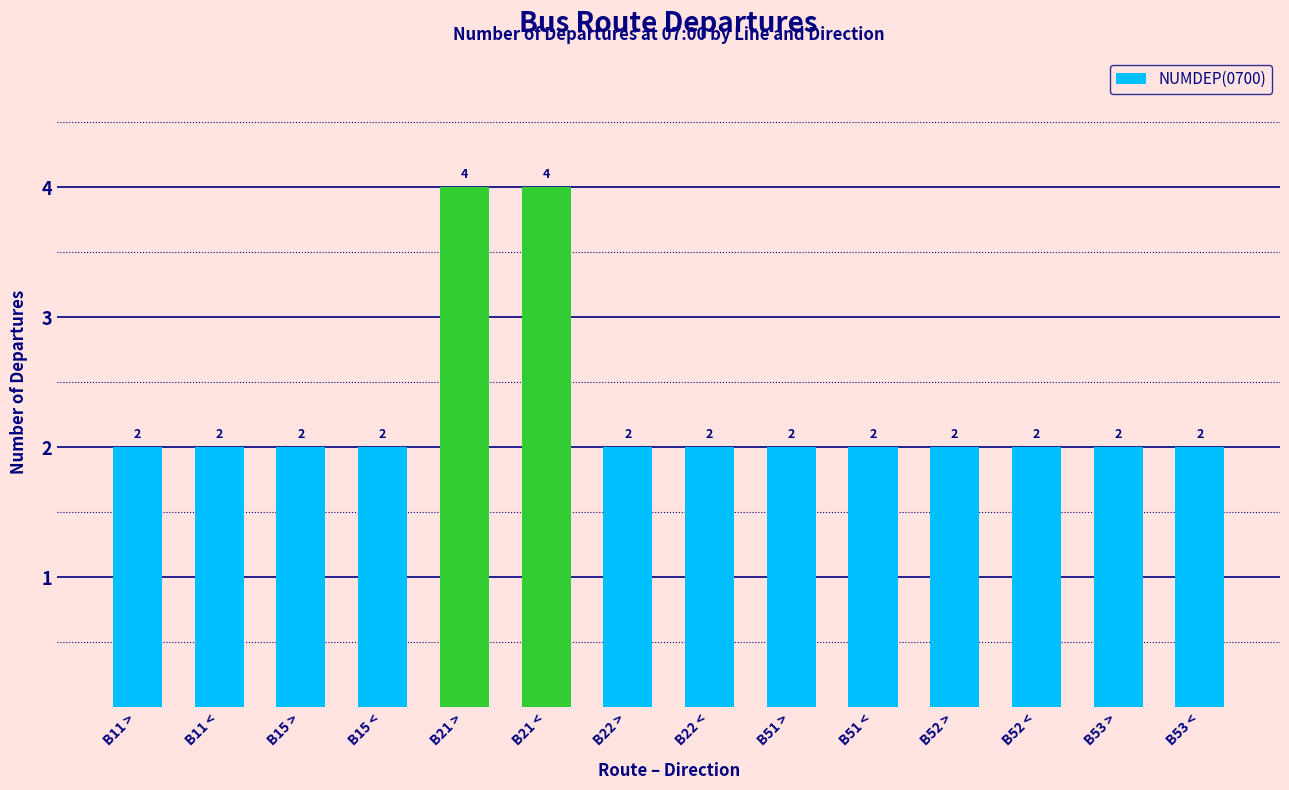

How many bars are there in total?

14